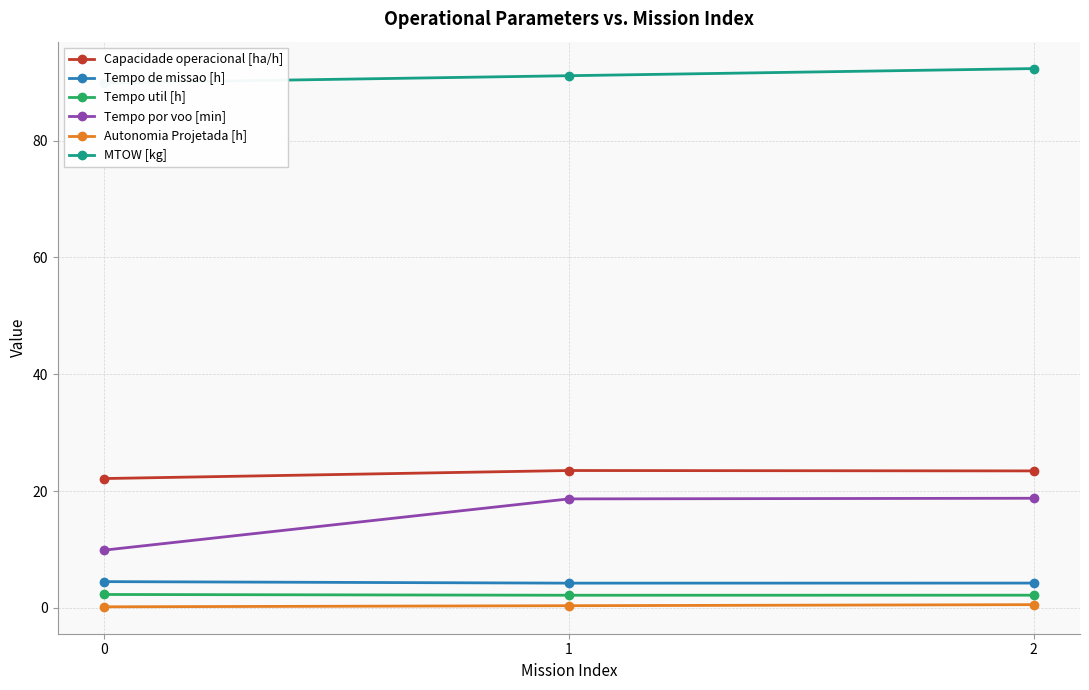

How many series are shown in this chart?

6